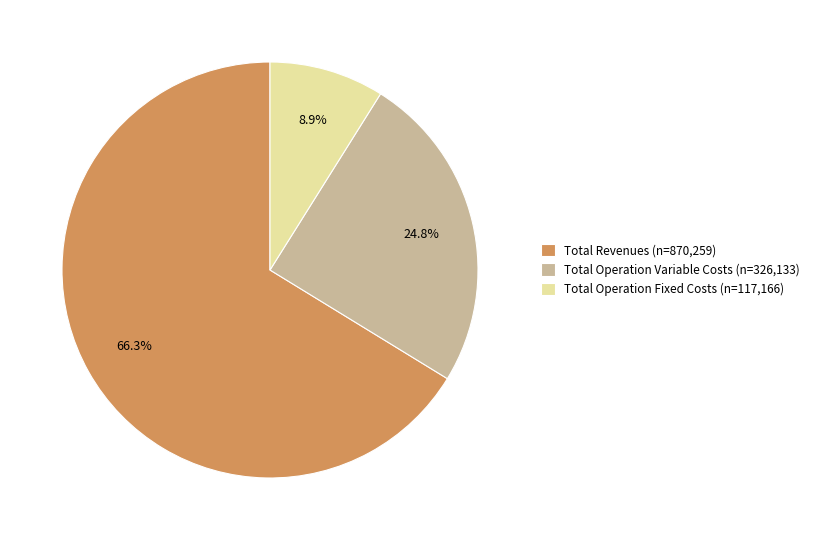

Does any single category account for the majority?

Yes